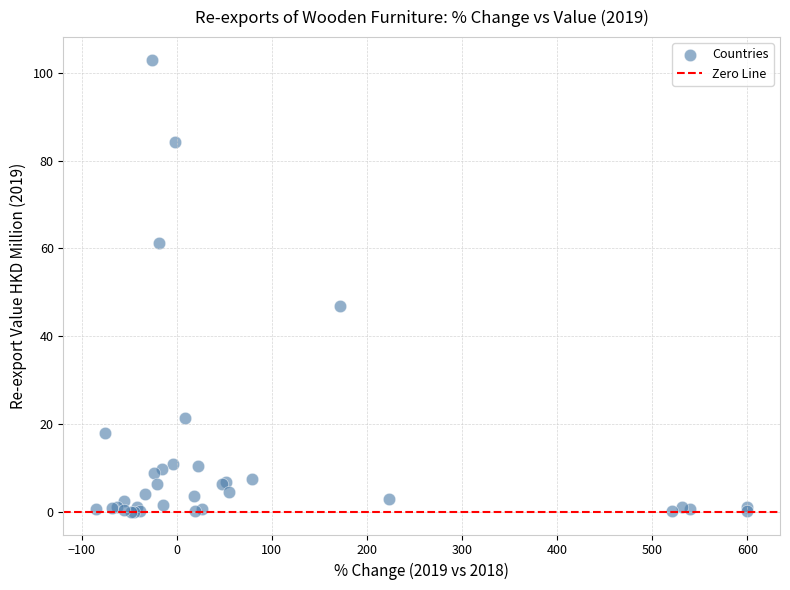

What Y value in the scatter plot is closest to 51?

47.0